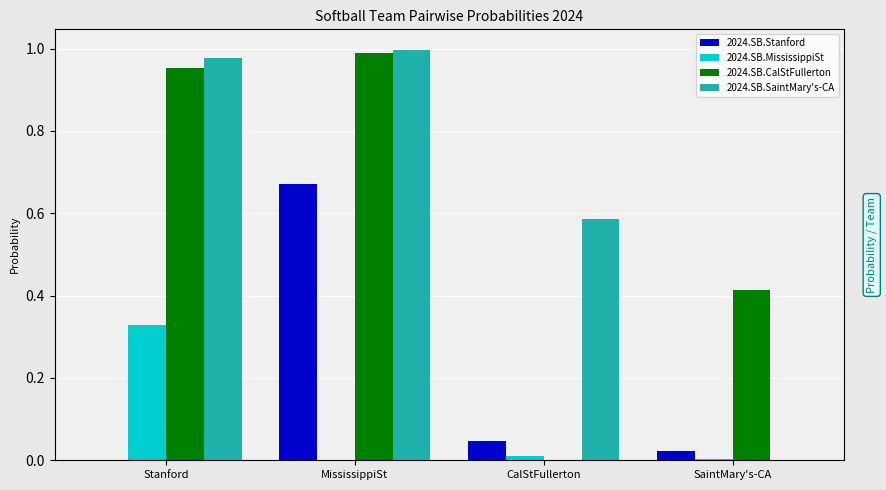

Are the bars grouped side by side (vs. stacked)?

Yes